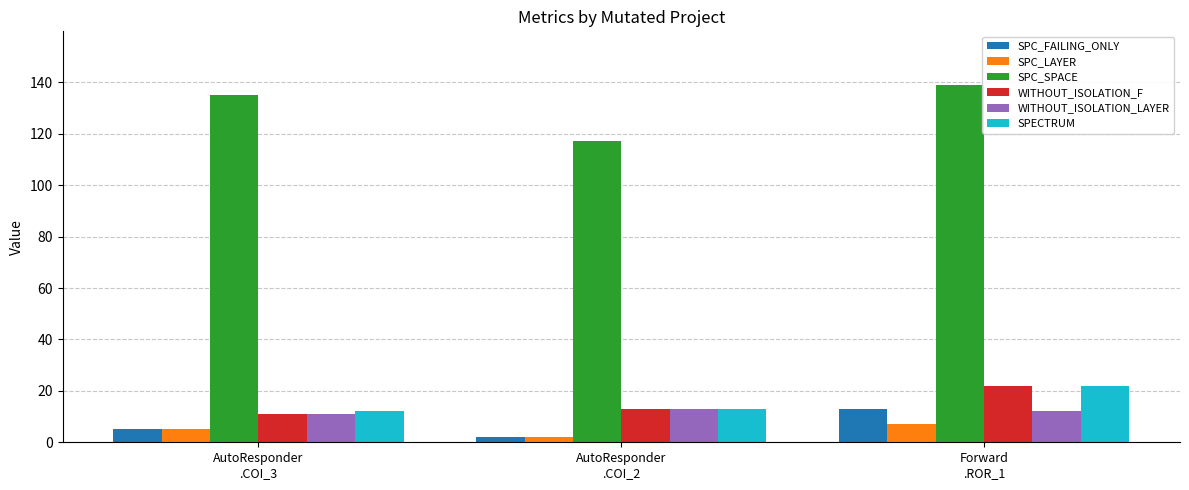

Count the number of categories in the chart.

3